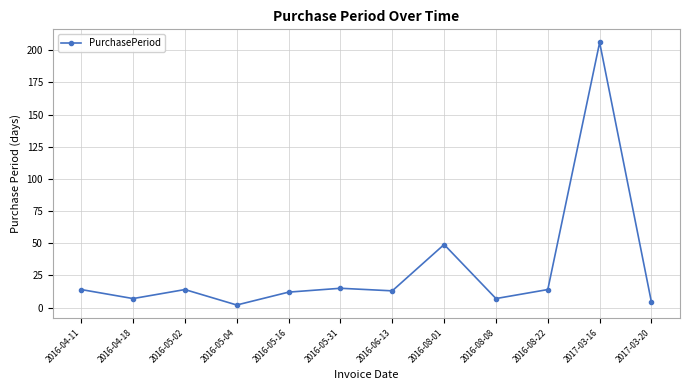

How many lines are shown in the chart?

1